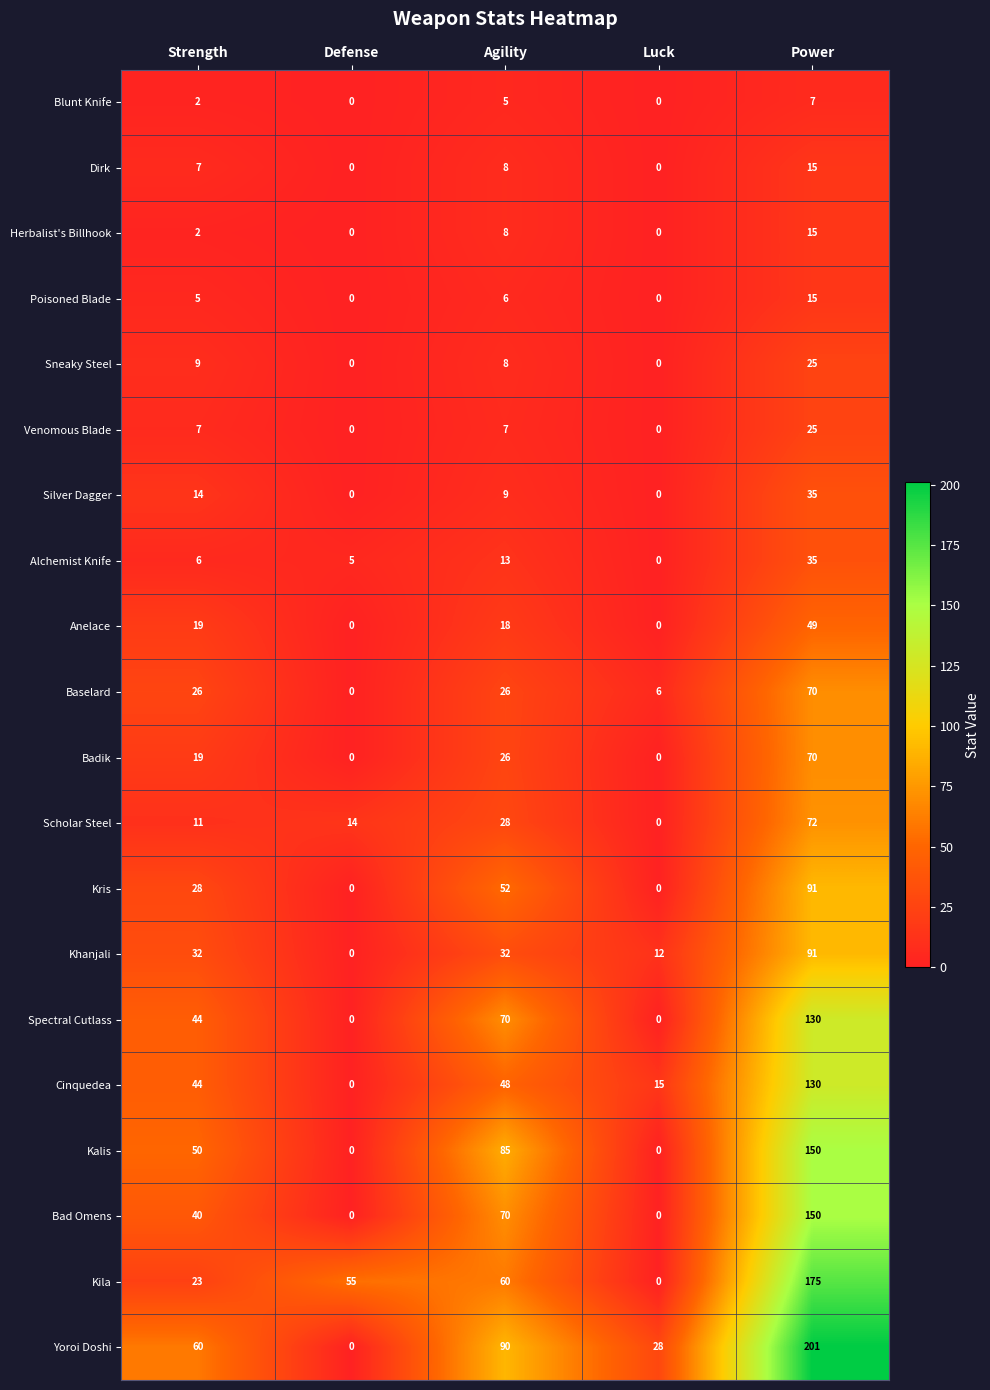

The value of Silver Dagger at Power is 11. True or false?

False